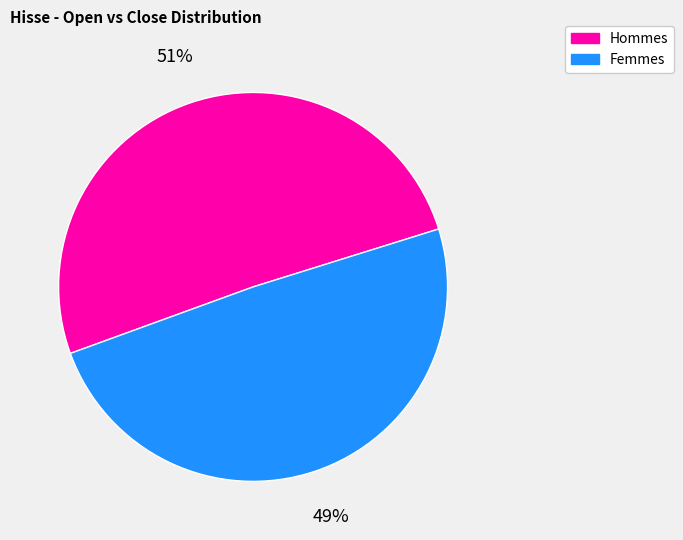

To the nearest percent, what is the average slice percentage?

50%